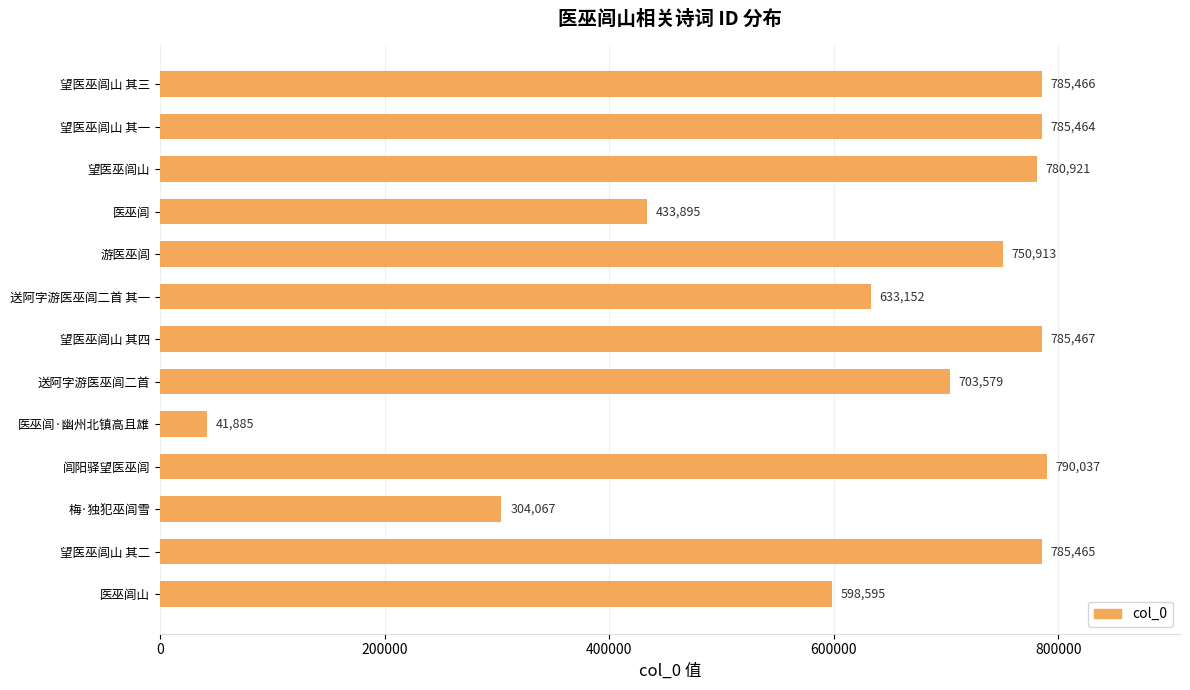

At which label is the value closest to 415961?

医巫闾